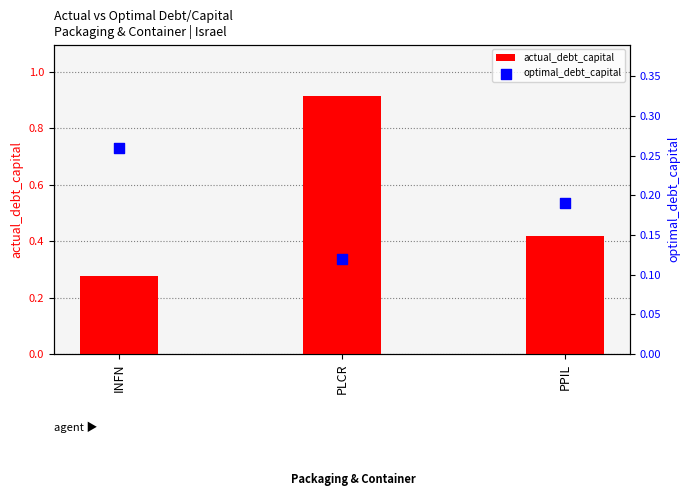

Which series has the largest Y range (max minus min)?

actual_debt_capital